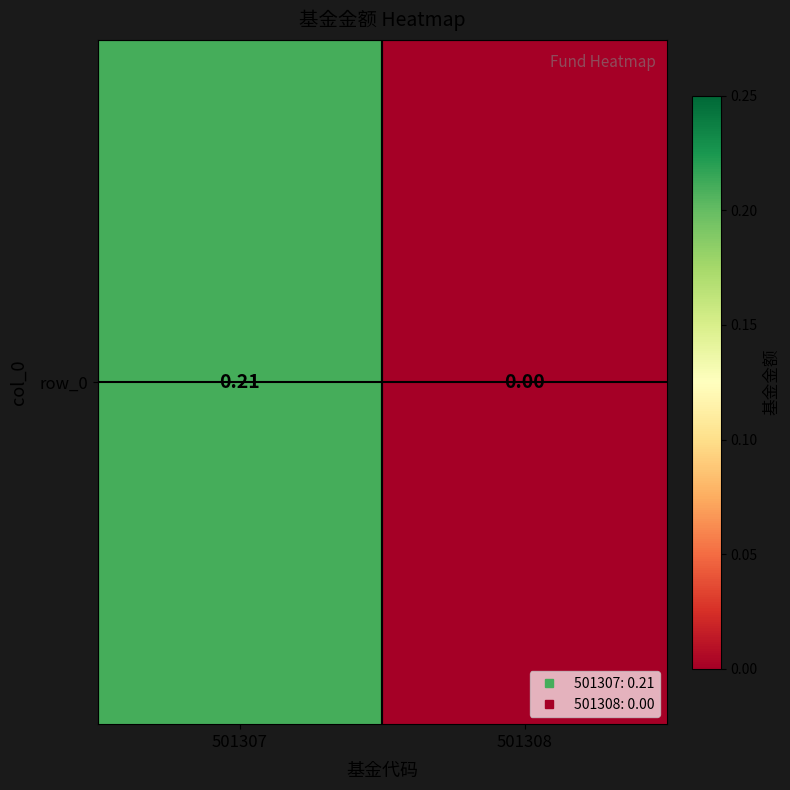

The value at 501308 is 0.1. True or false?

False